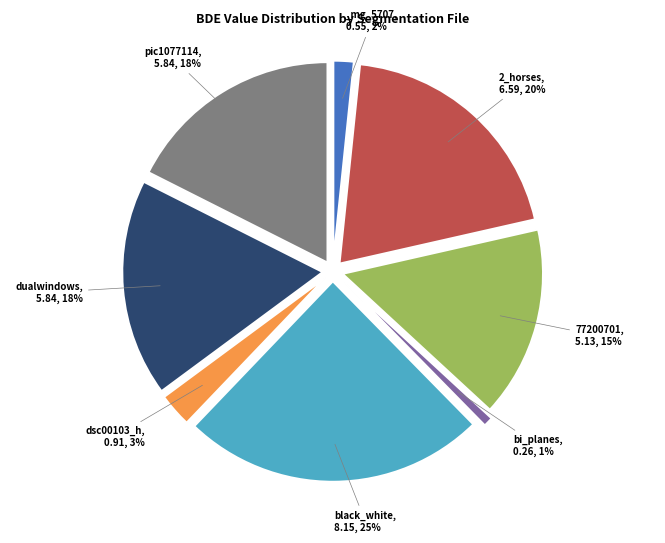

Is black_and_white.png the majority of the pie?

No